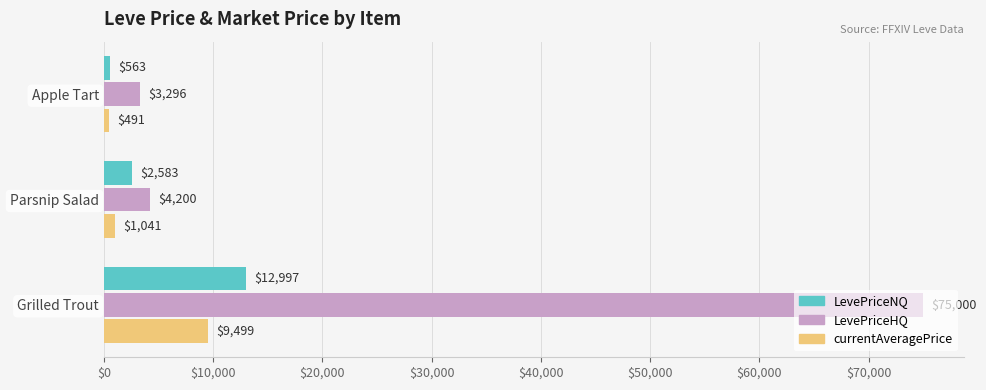

Count the number of data series in this chart.

3